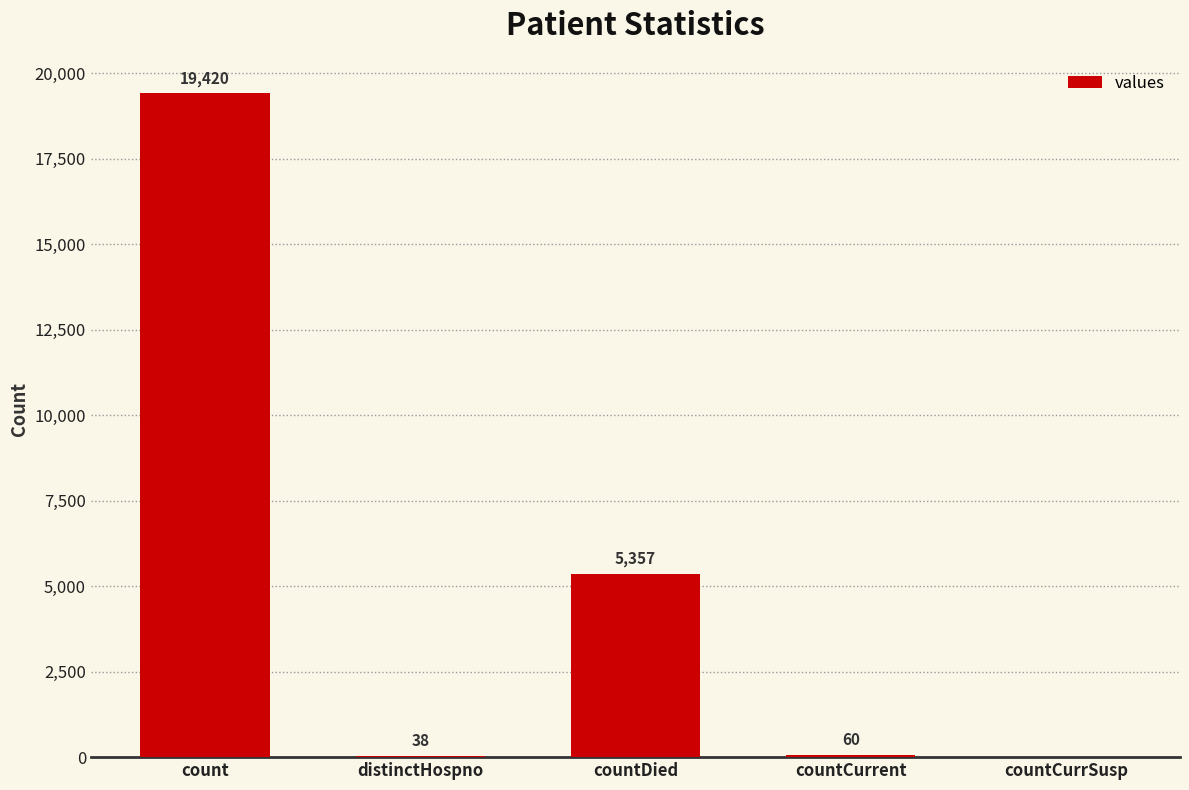

What is the sum of the values at distinctHospno and count?

19458